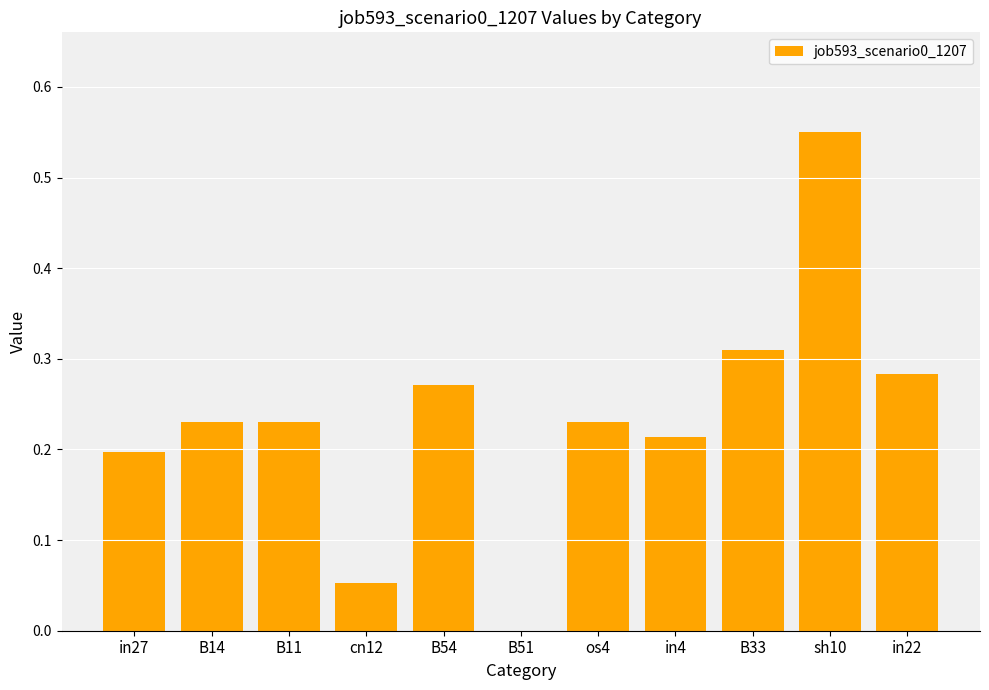

What is the change in value from B14 to in22?

+0.1